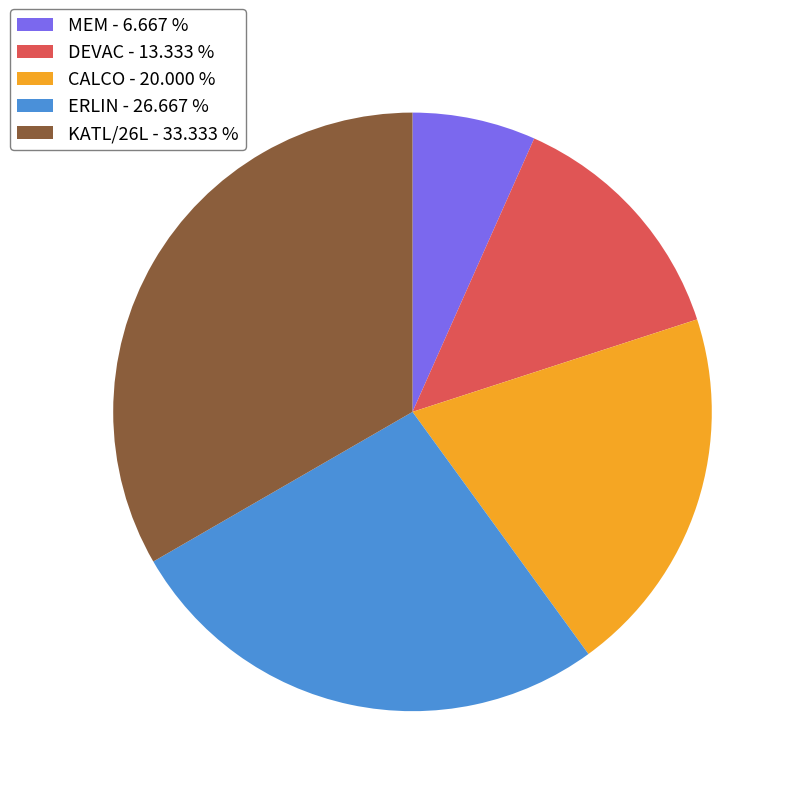

Which category has the smallest portion of the pie?

MEM